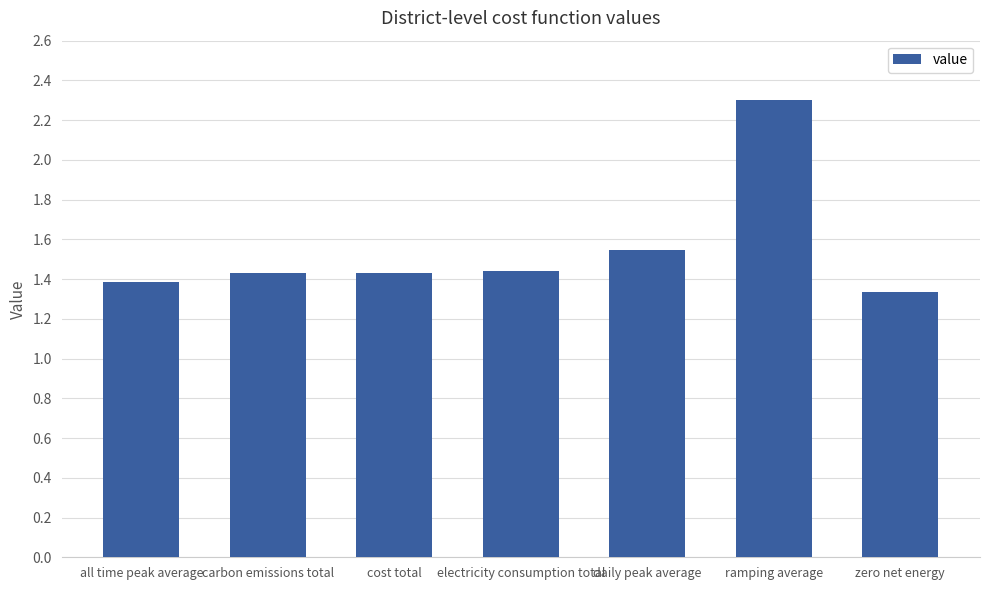

Is it true that the value at electricity consumption total is 1.4?

True